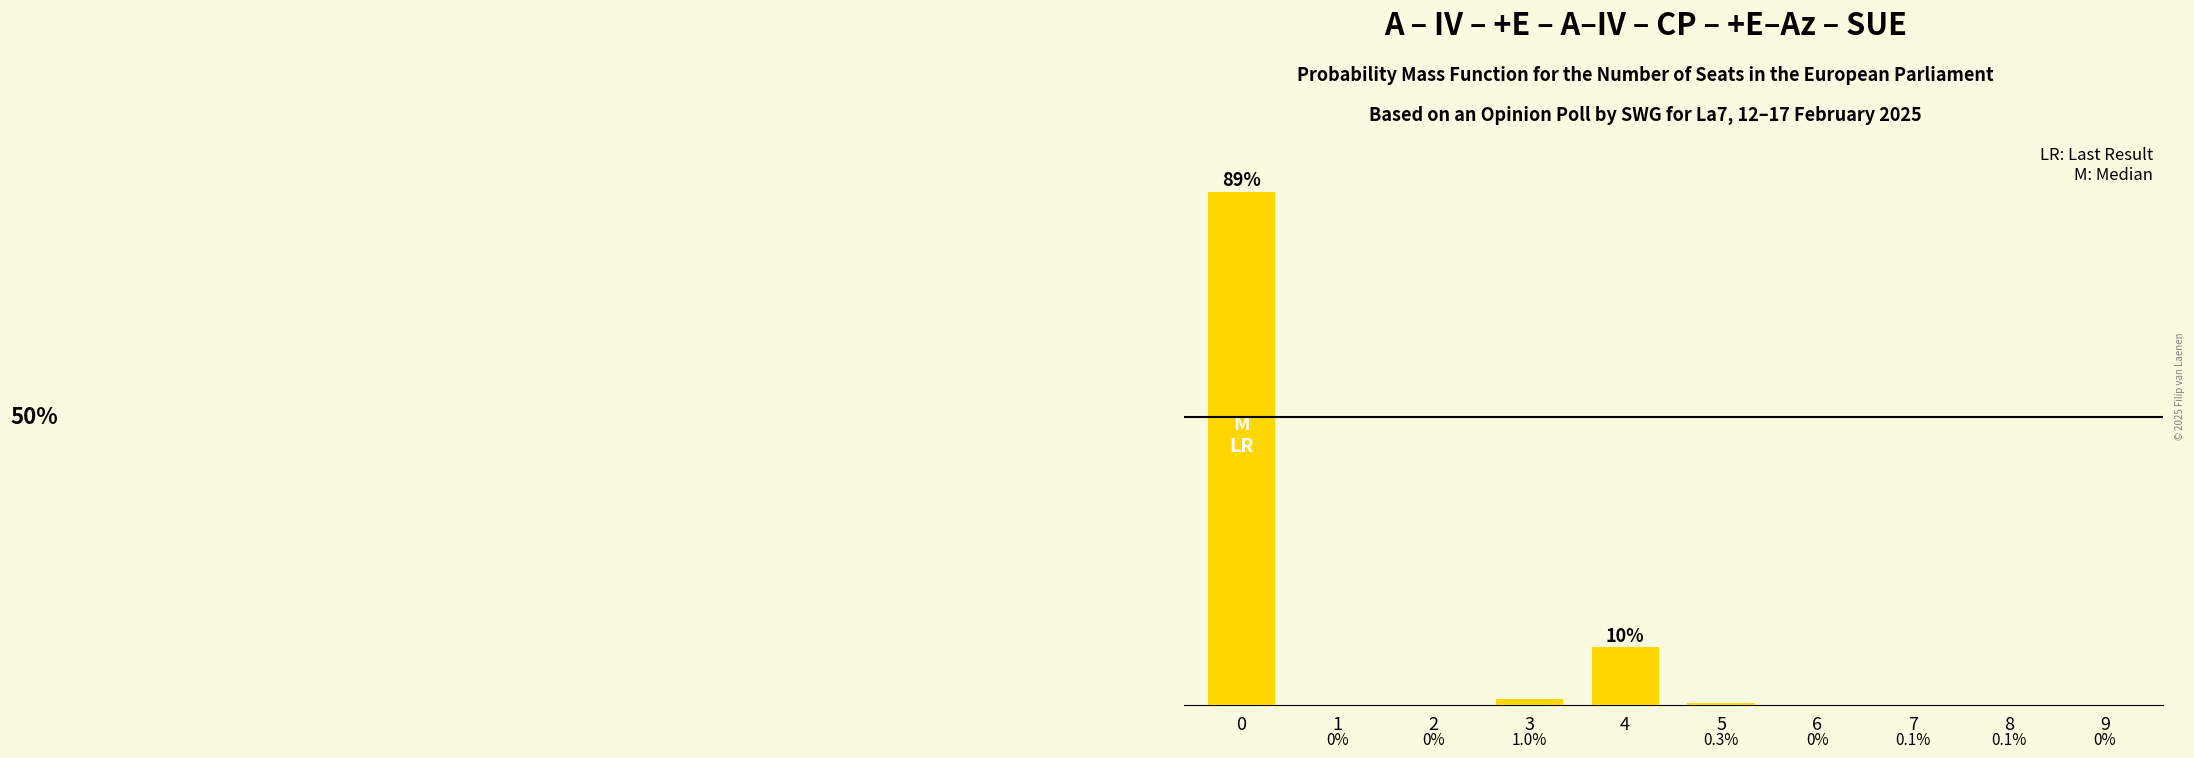

List the labels in order of value, smallest first.

1, 2, 6, 9, 7, 8, 5, 3, 4, 0